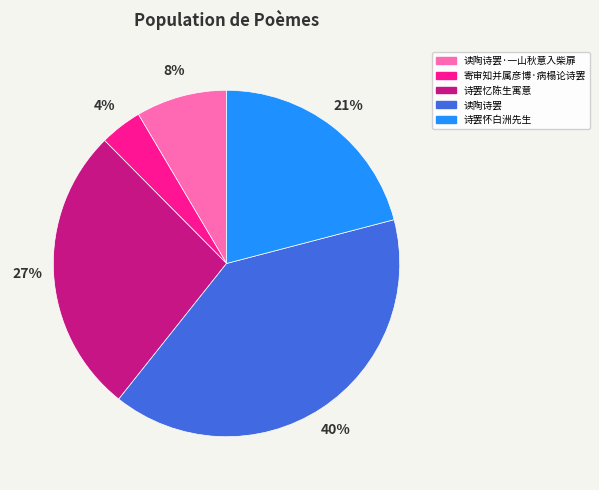

Rank the categories by value from highest to lowest.

读陶诗罢, 诗罢忆陈生寓意, 诗罢怀白洲先生, 读陶诗罢·一山秋意入柴扉, 寄审知并属彦博·病榻论诗罢